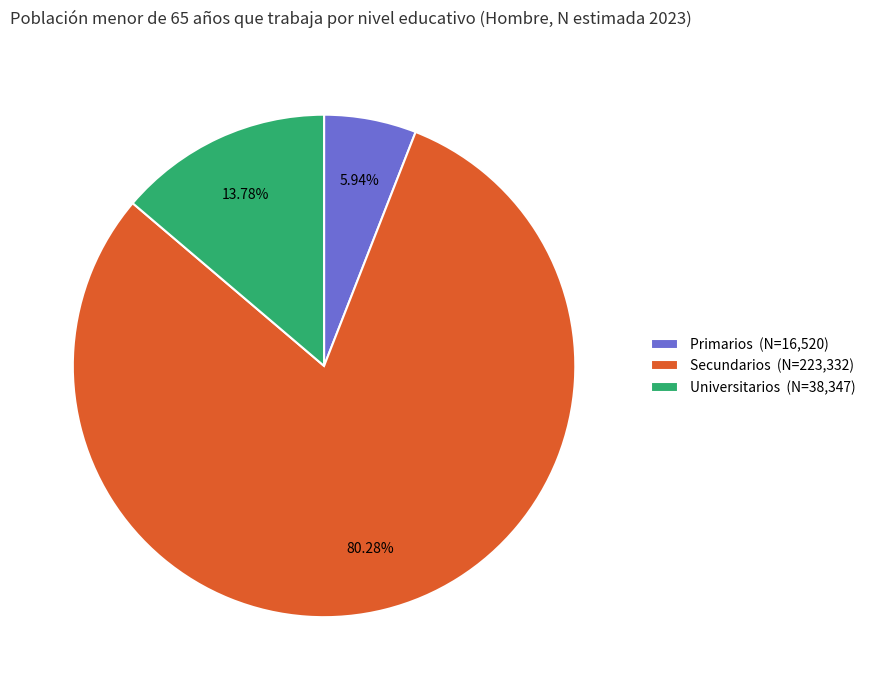

How many segments does this pie chart have?

3